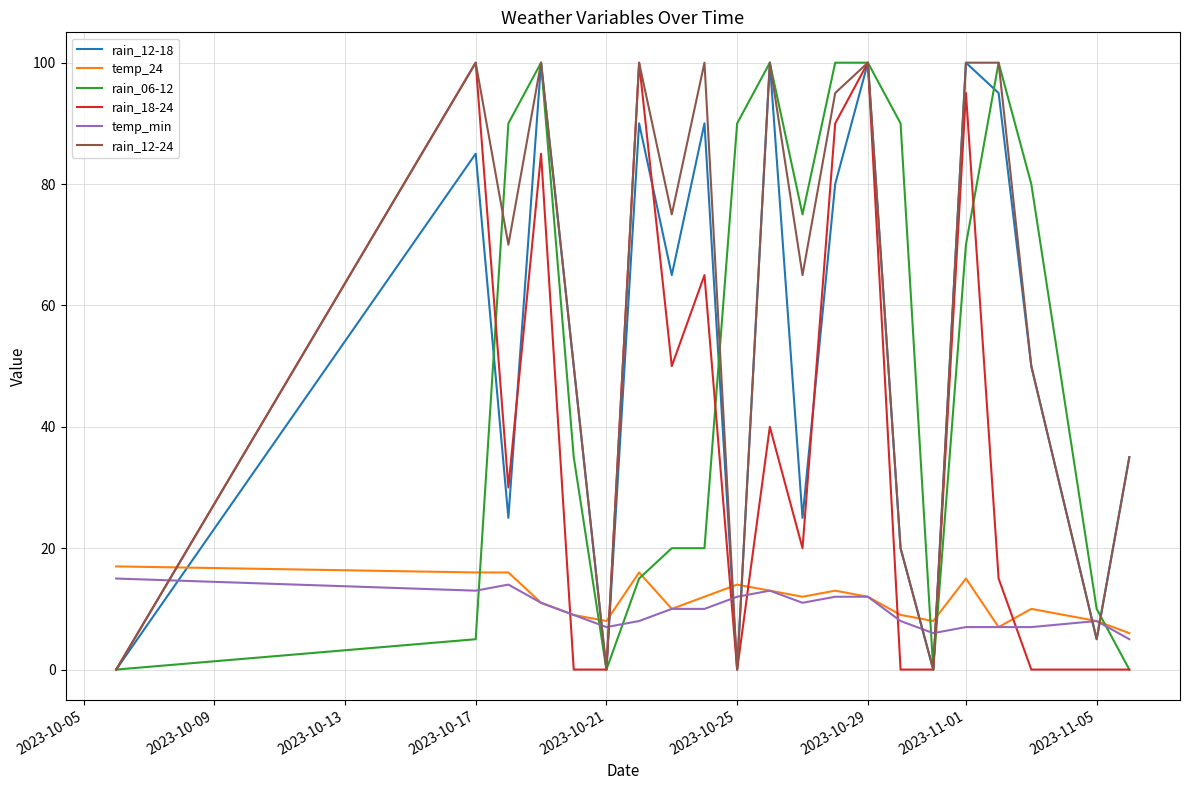

What is the maximum value shown in the chart?

100